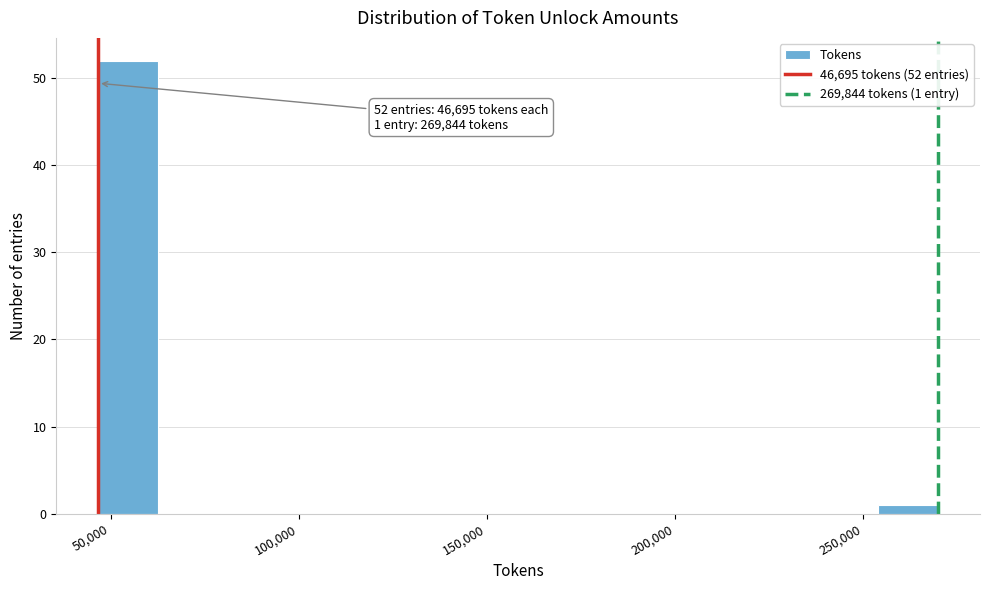

Read against the x-axis, roughly where is the centre of the tallest bar?

55000